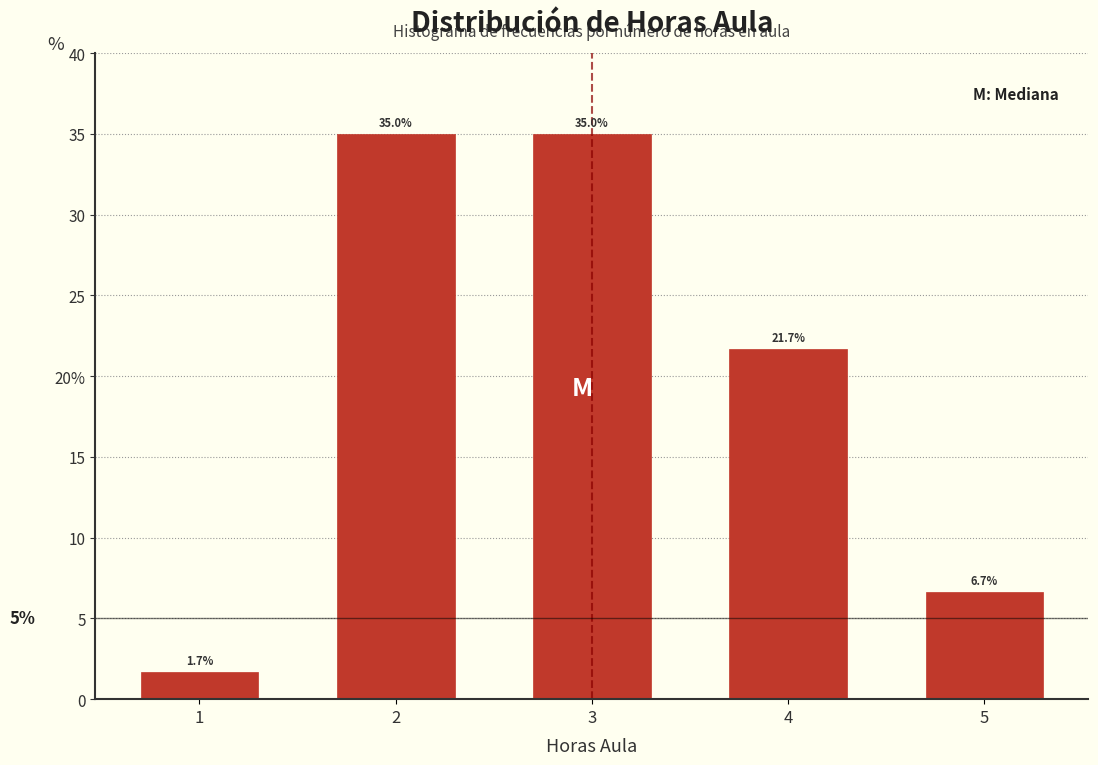

Does the chart contain any negative values?

No